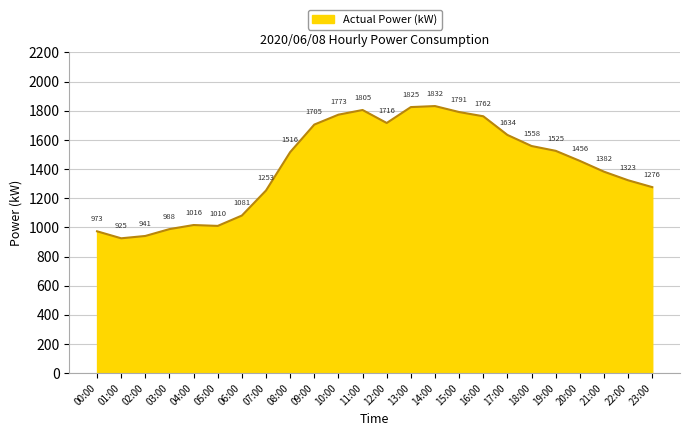

Which has a higher value, 23:00 or 16:00?

16:00